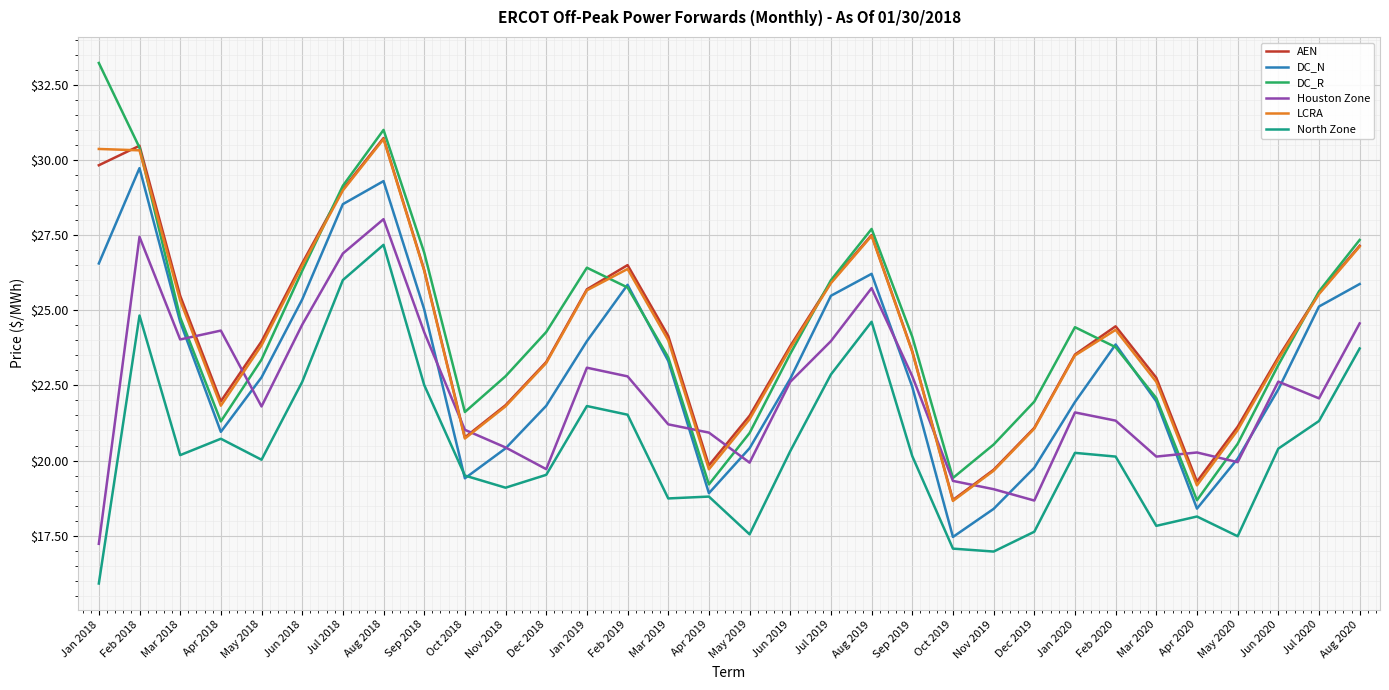

Where is the first local minimum for Houston Zone?

Mar 2018